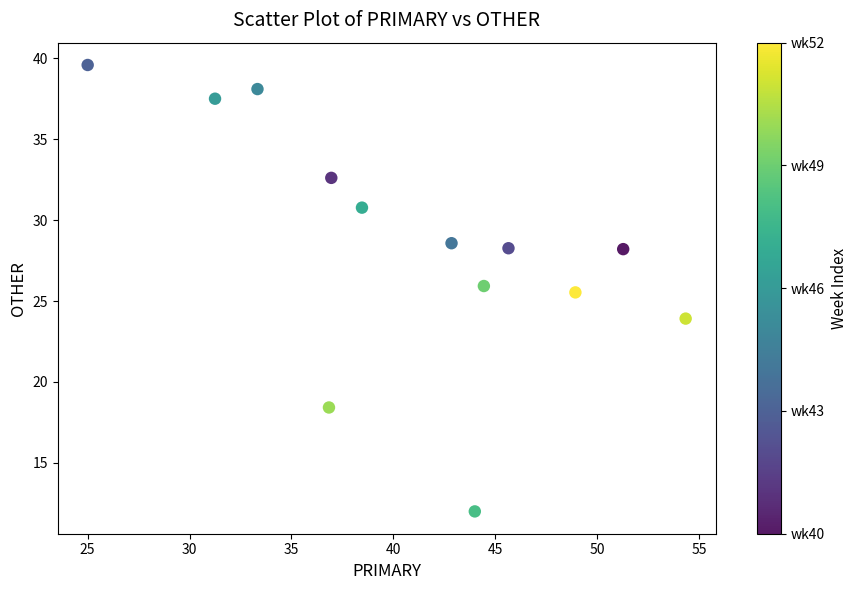

What Y value in the scatter plot is closest to 25?

25.5